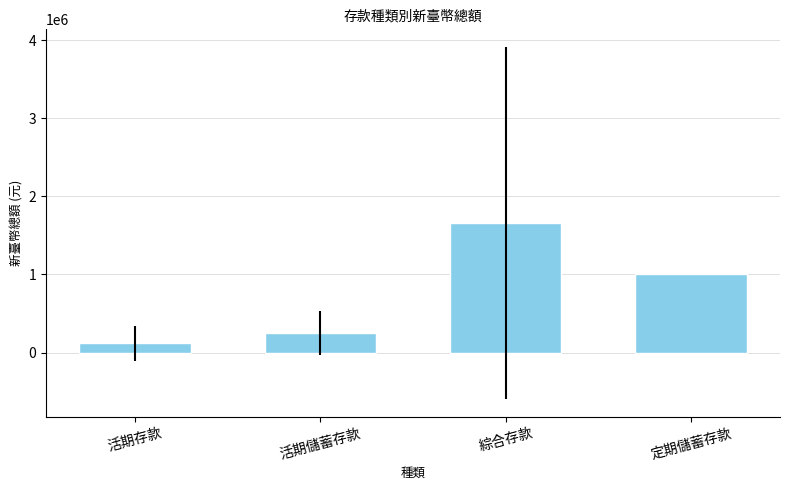

How many series are shown in this chart?

1